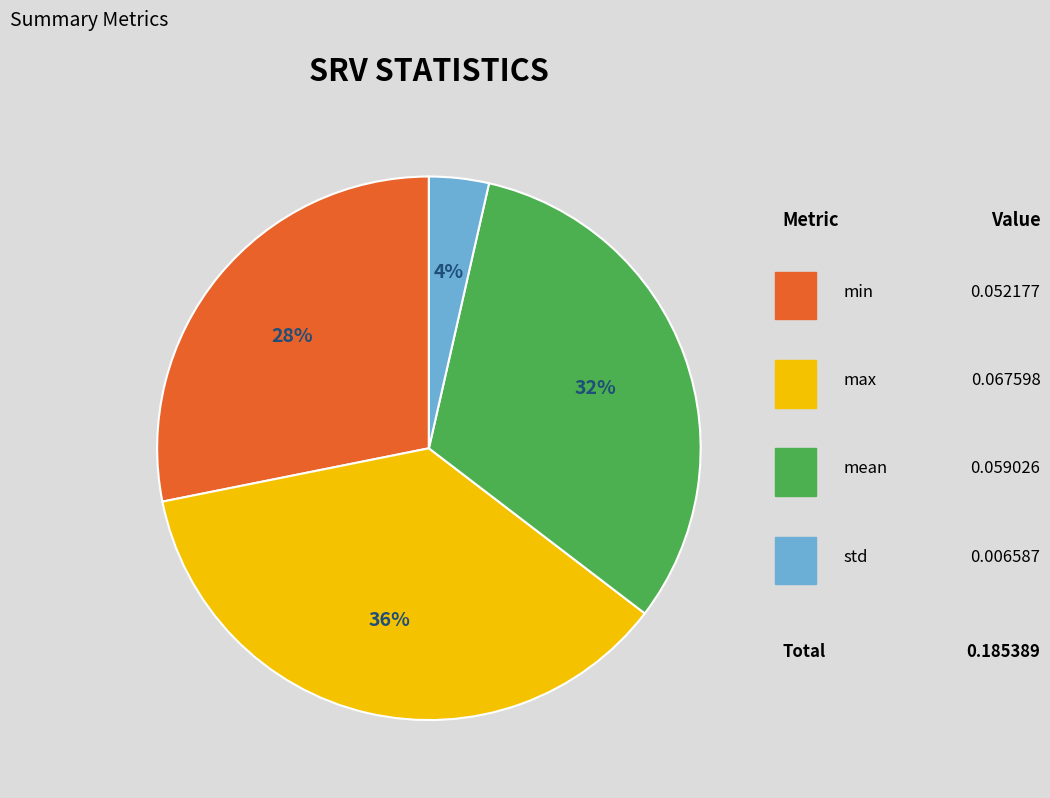

To the nearest percent, what portion does std represent?

4%